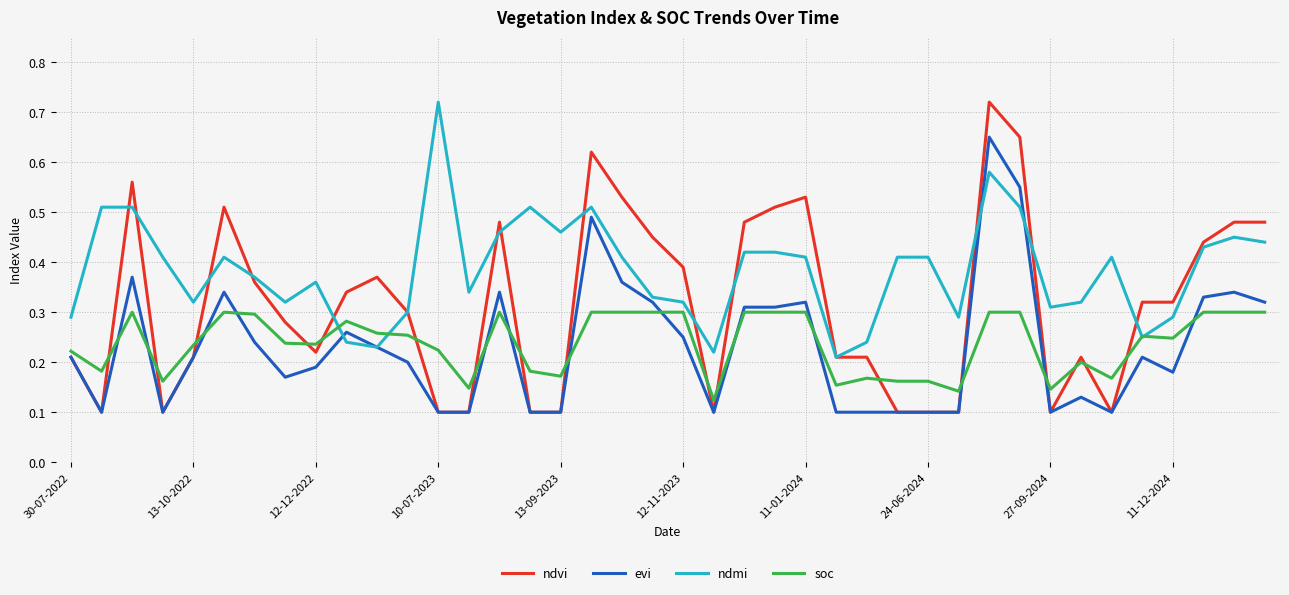

True or false: soc and evi intersect in this chart.

True